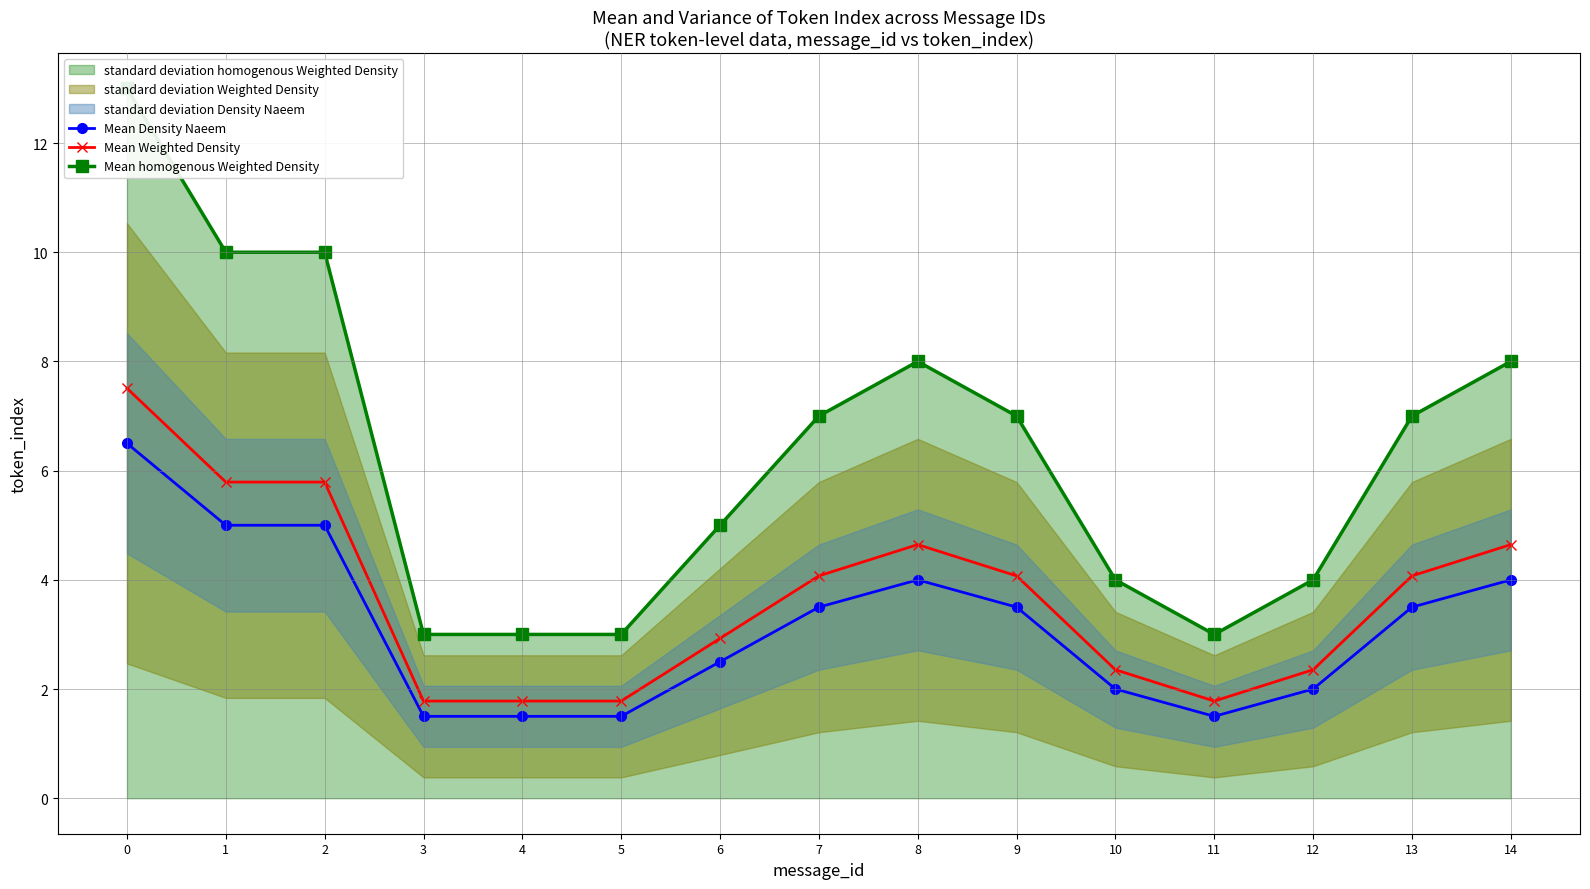

True or false: Mean Weighted Density and Mean Density Naeem cross at least once.

False